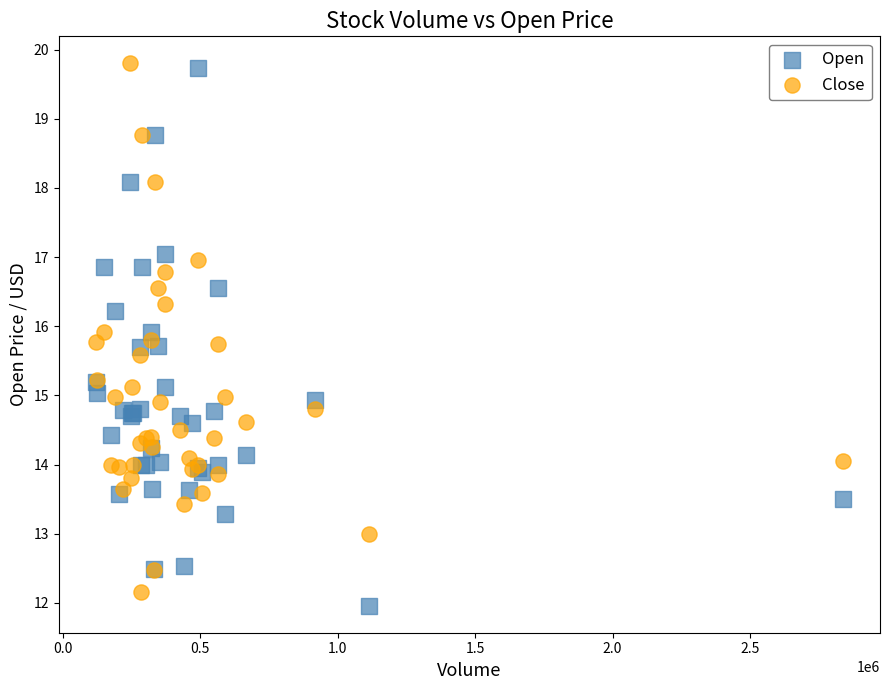

Which series reaches the minimum Y coordinate?

Open